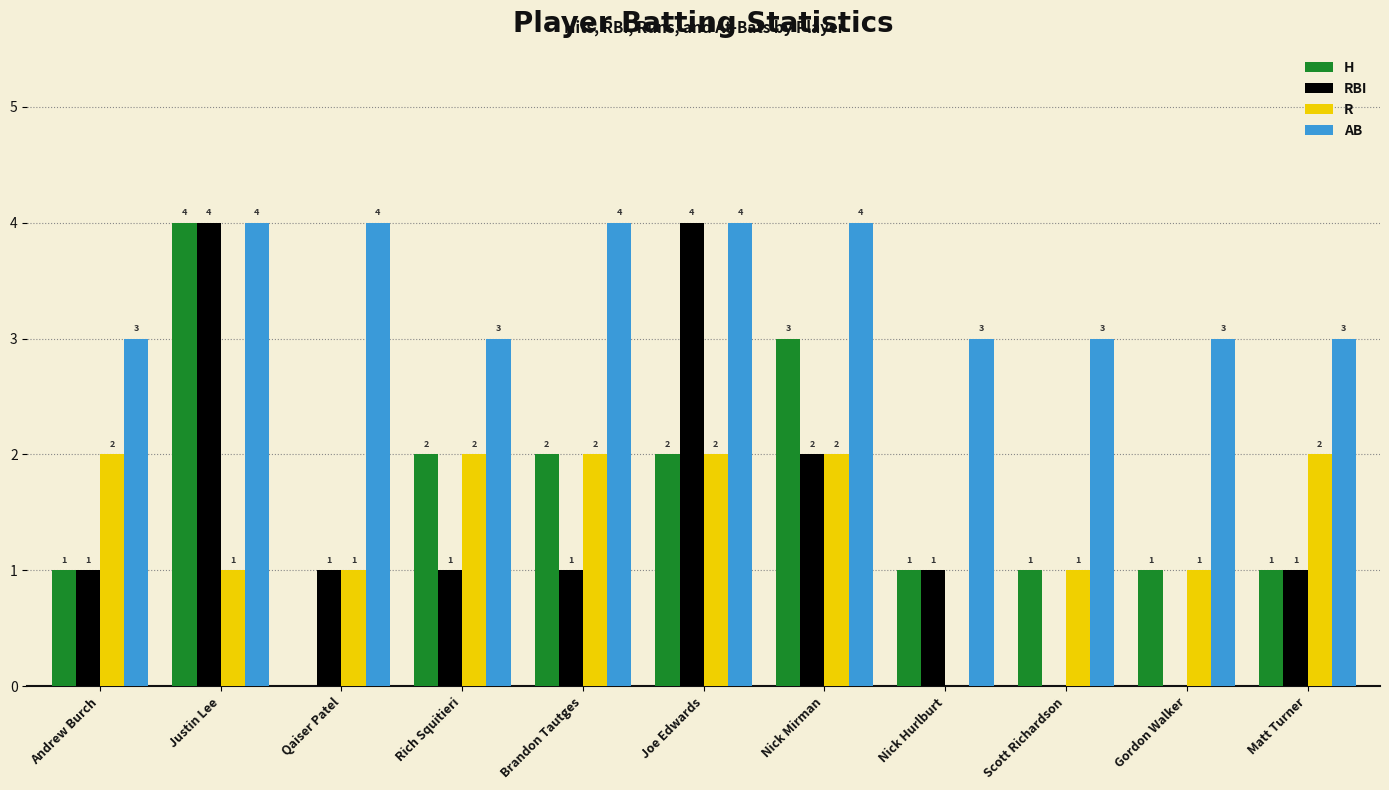

What is the sum of all AB values?

38